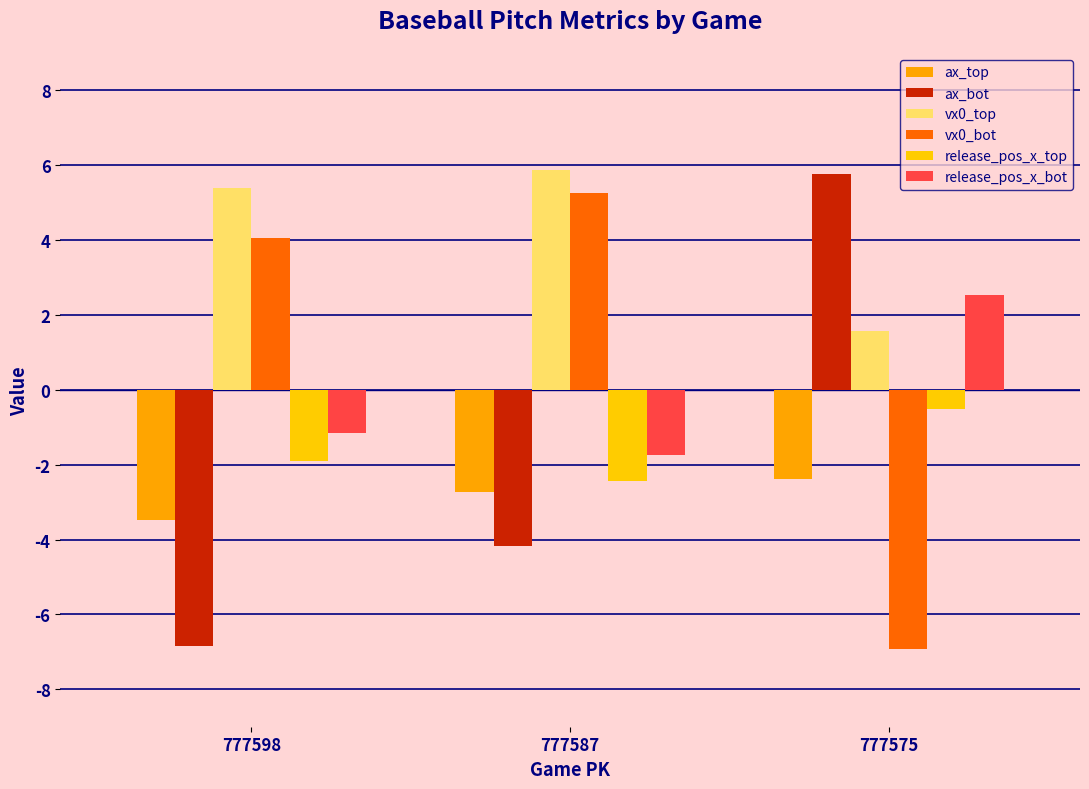

True or false: release_pos_x_top has a value of -1.1 at 777598.

False